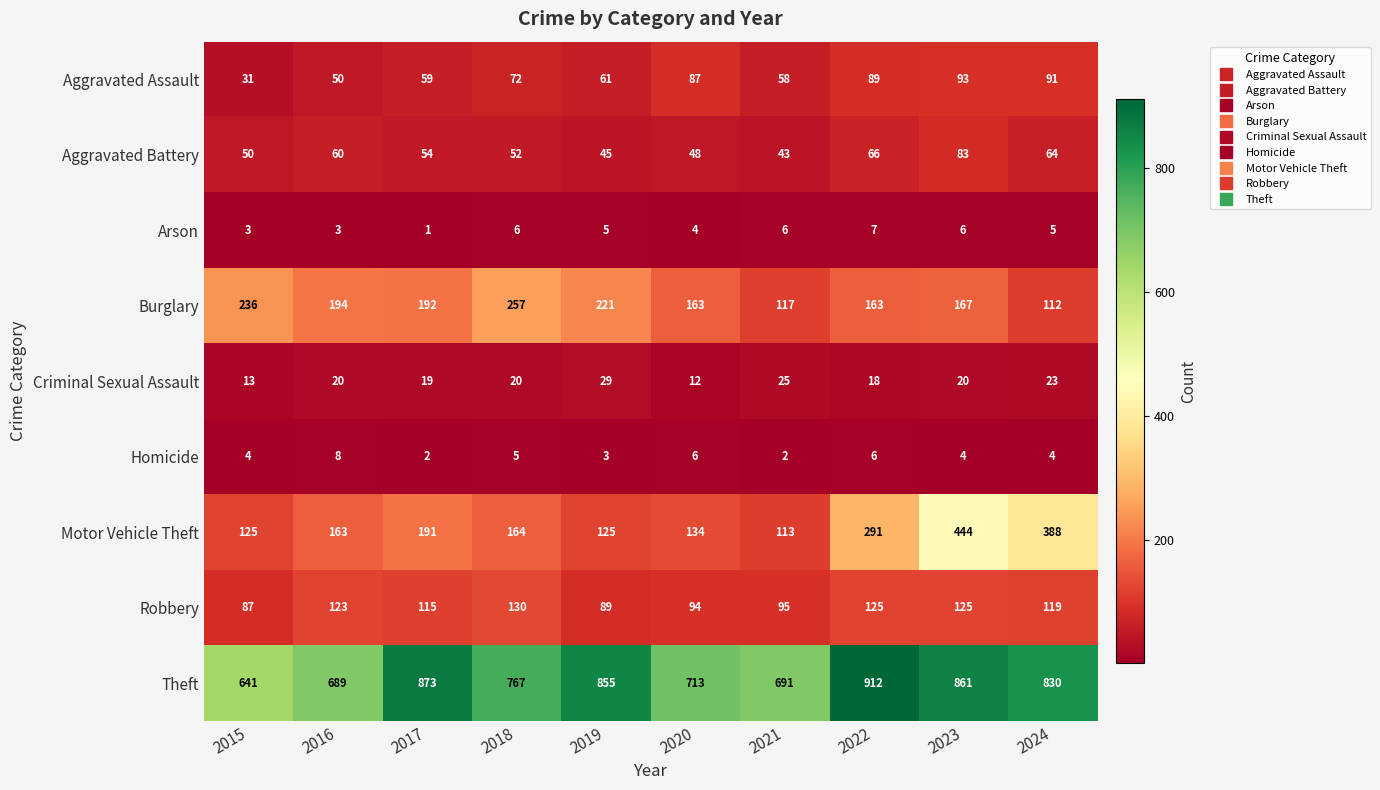

What is the difference between the maximum and minimum values in the Burglary series?

145